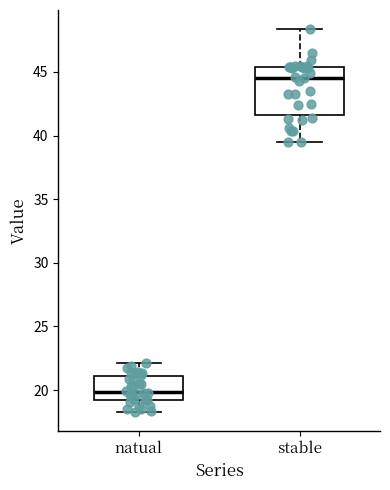

Which box's median line is the highest?

stable